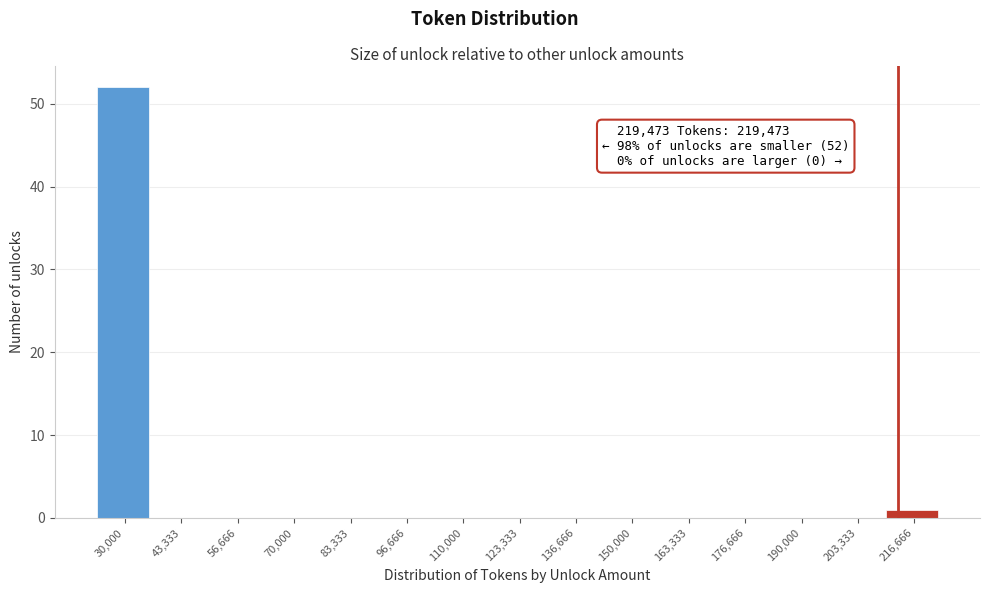

Reading left to right, list all the values displayed in this chart.

30,000=52	43,333=0	56,666=0	70,000=0	83,333=0	96,666=0	110,000=0	123,333=0	136,666=0	150,000=0	163,333=0	176,666=0	190,000=0	203,333=0	216,666=1